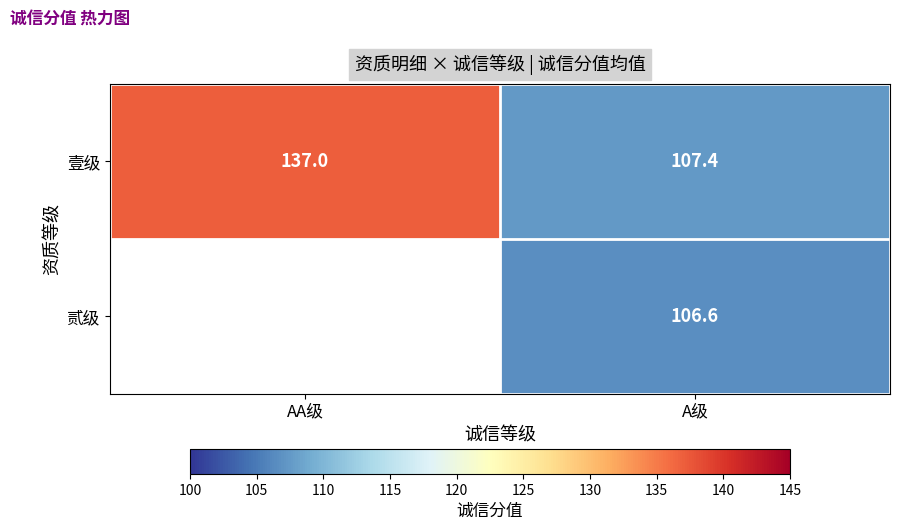

What value does the 壹级 series have at A级?

107.4